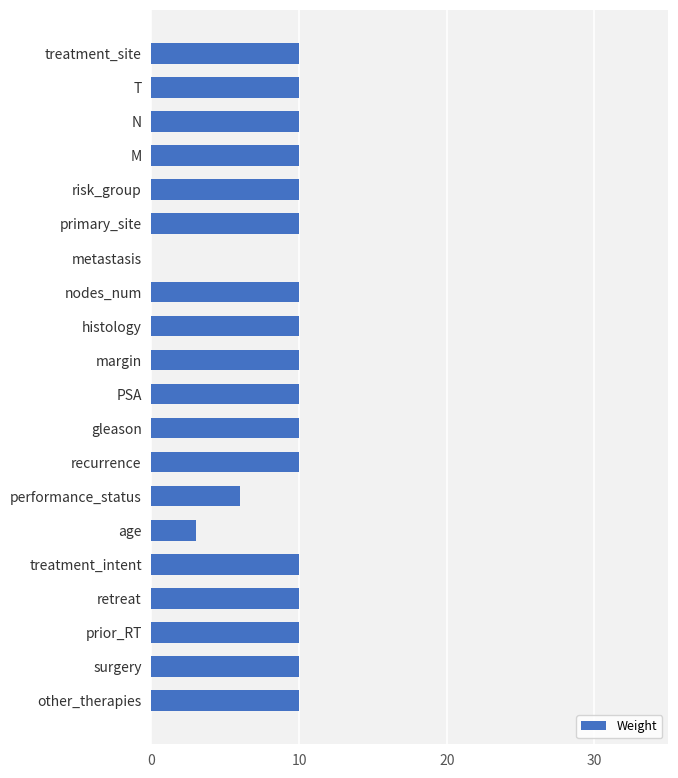

What is the sum of all values?

179